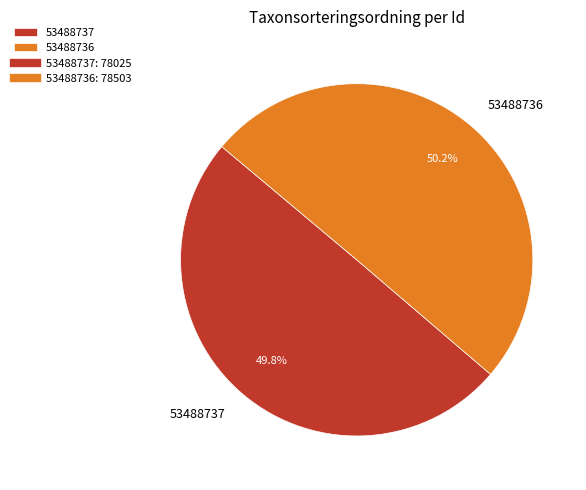

Approximately how many times larger is the value at 53488736 compared to 53488737?

1.0